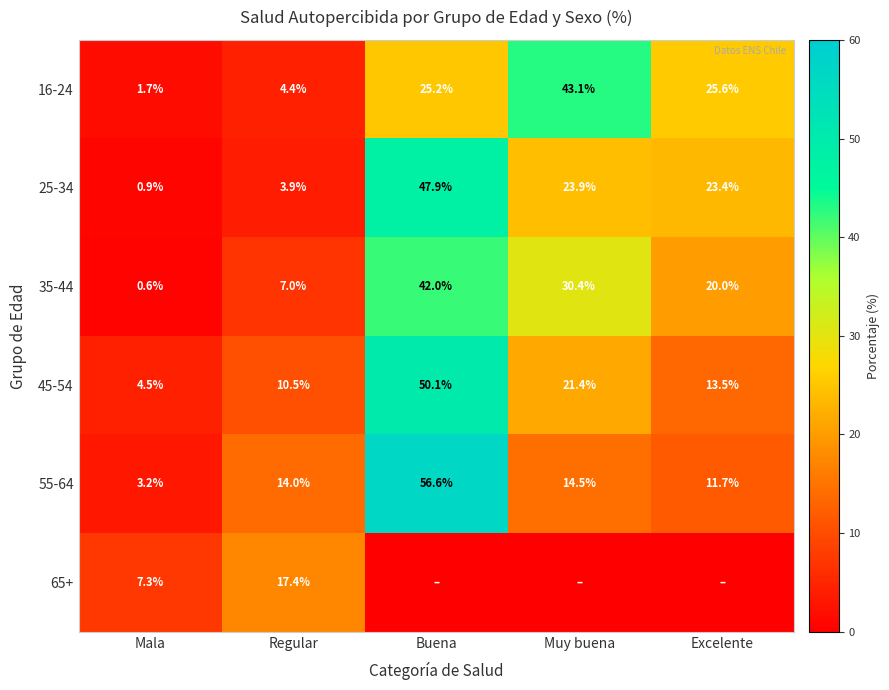

At how many categories does at least one series exceed 11?

4